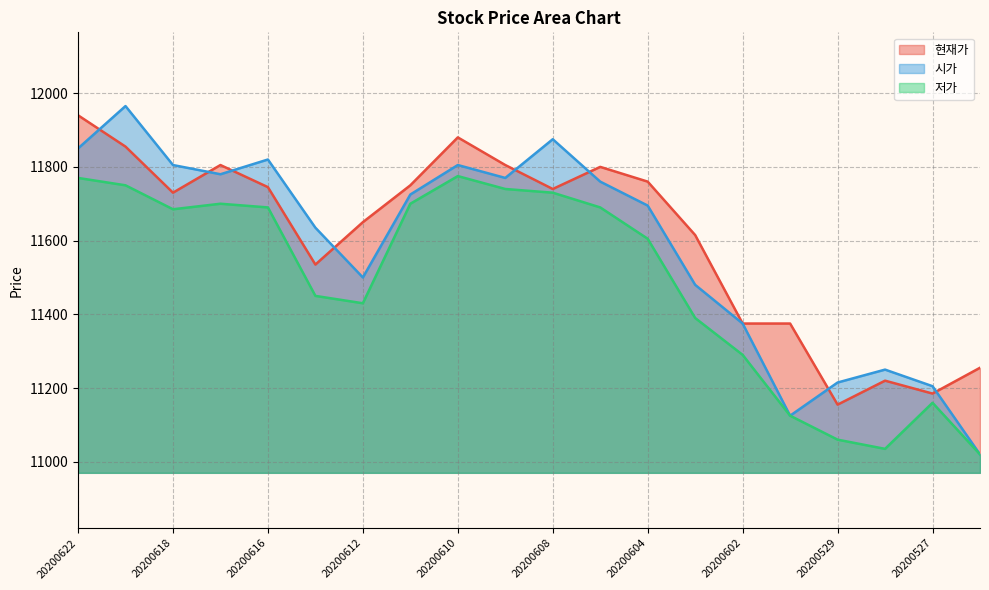

What is the value of the 시가 point at the 19th from the left?

11205